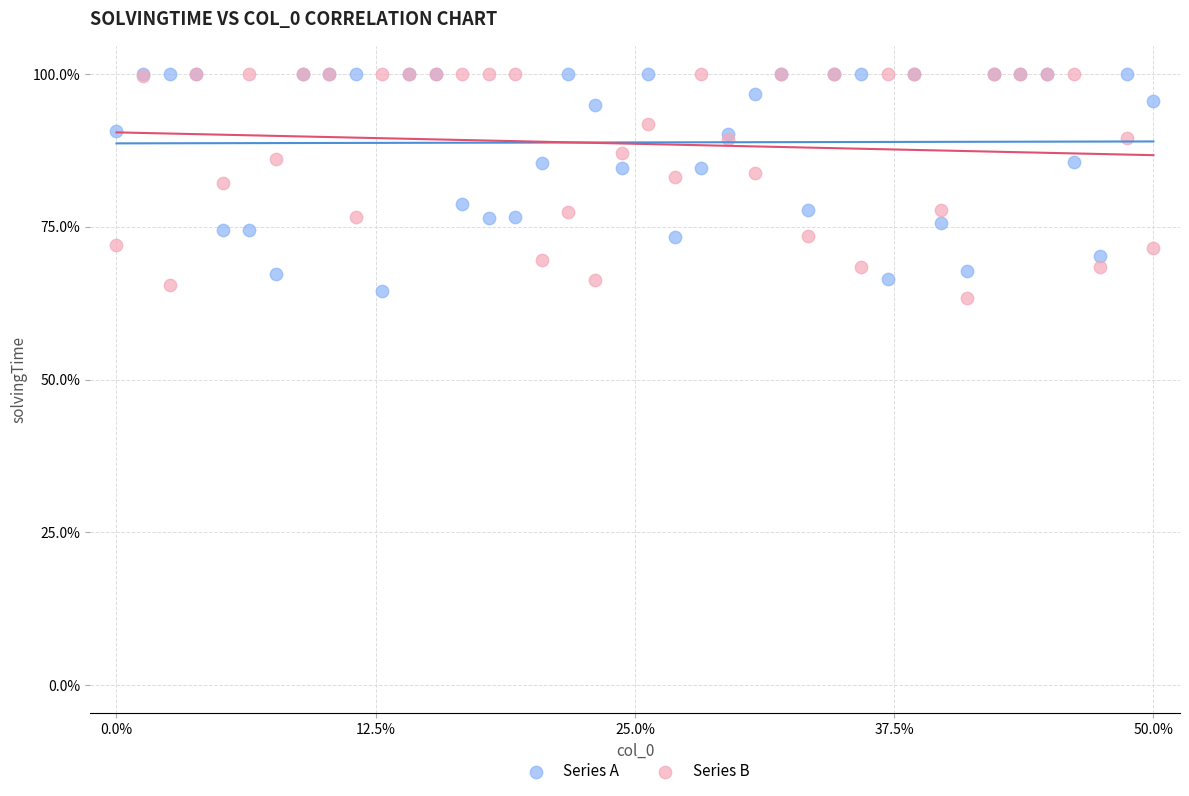

What are all the series names shown in the legend?

Series A, Series B